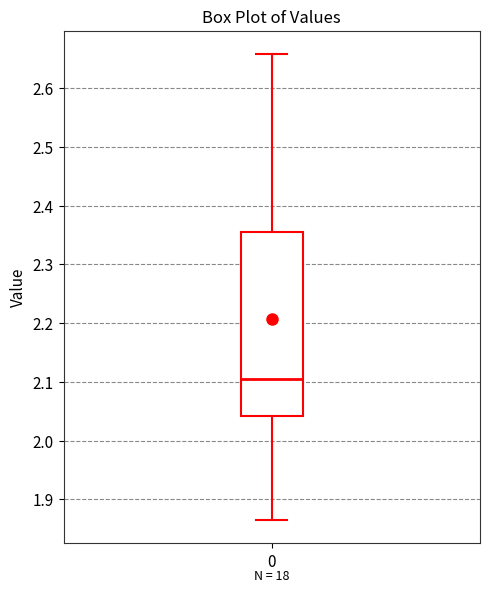

Where does the median line of the box at x = 0 sit on the y-axis? The values are not printed on the chart, so give them approximately, as read against the axis.

2.10